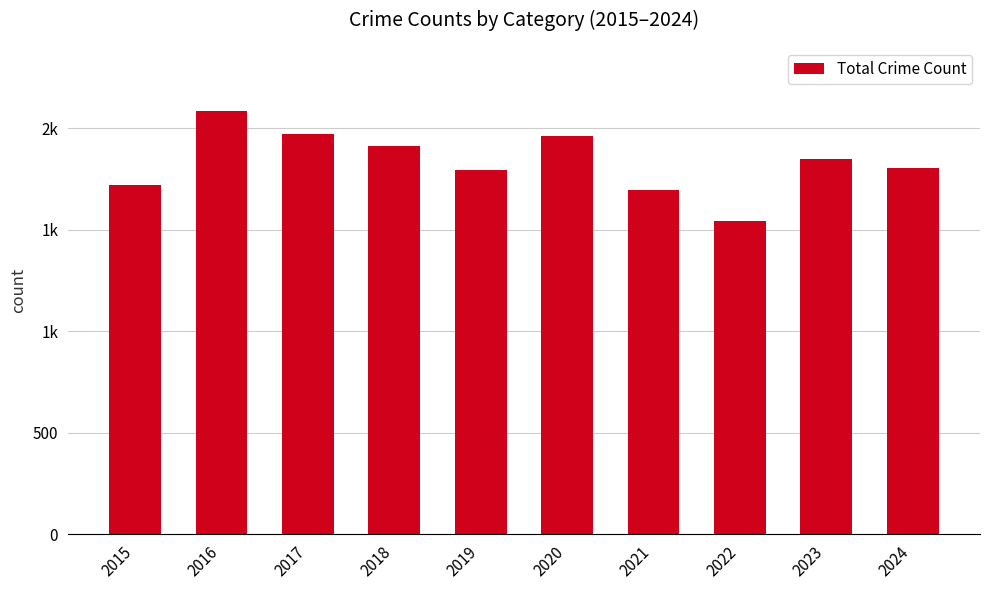

Is it true that the value at 2018 is 3098?

False